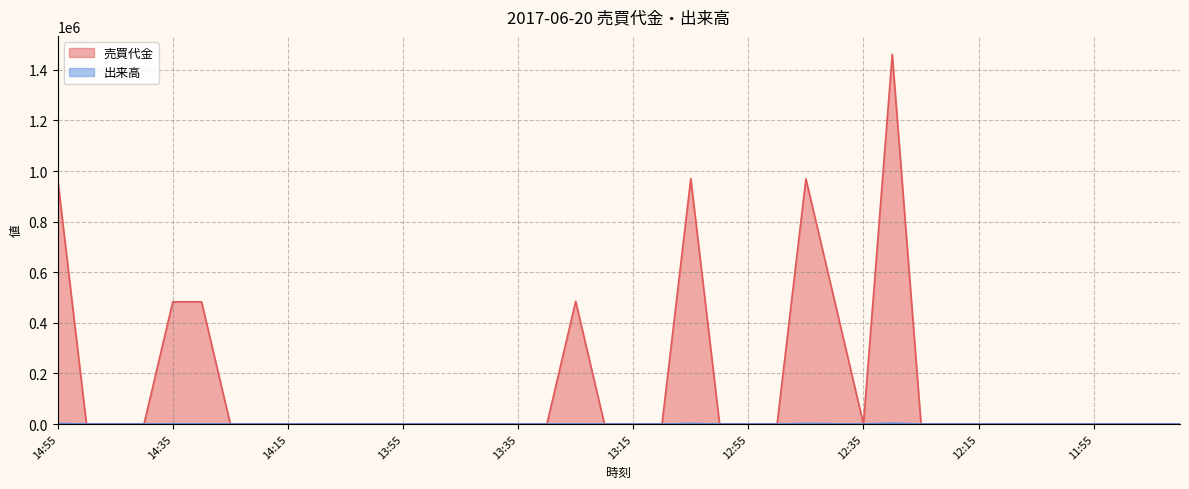

At which category does 売買代金 reach its first local valley?

12:35